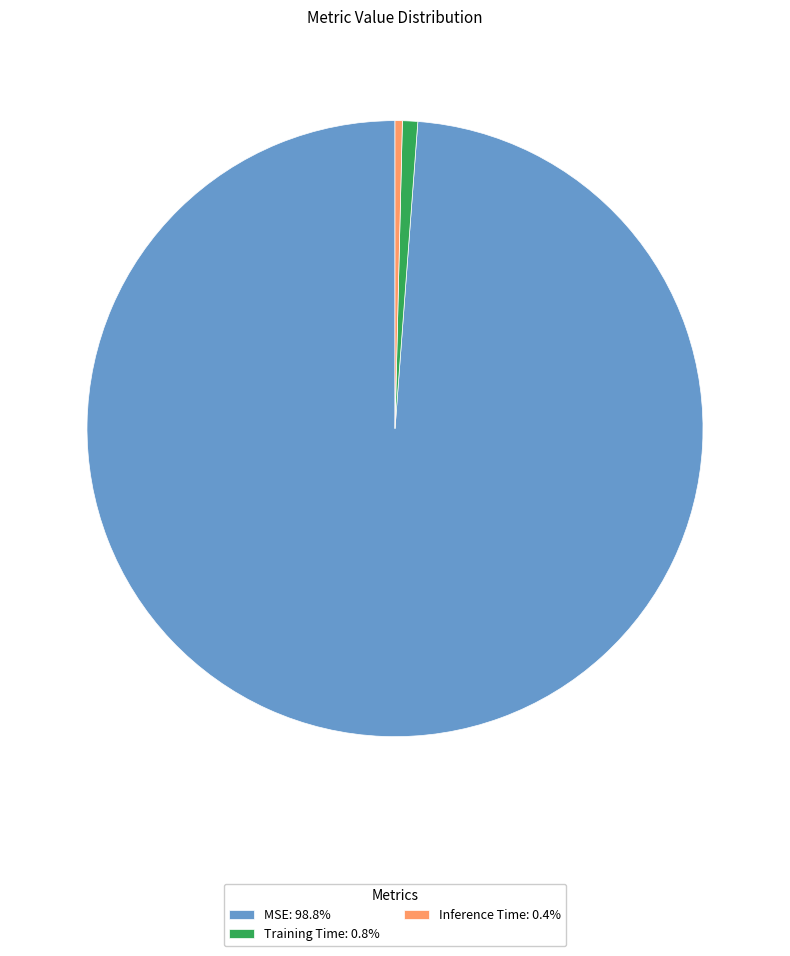

Which category accounts for the majority?

MSE